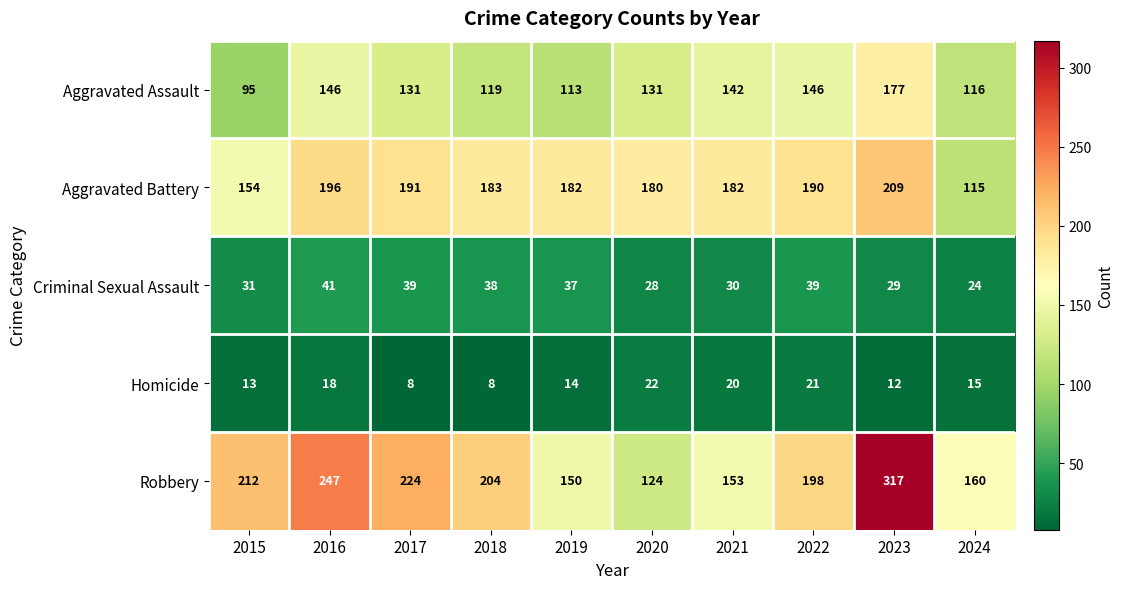

Which series changed the most between 2016 and 2019?

Robbery